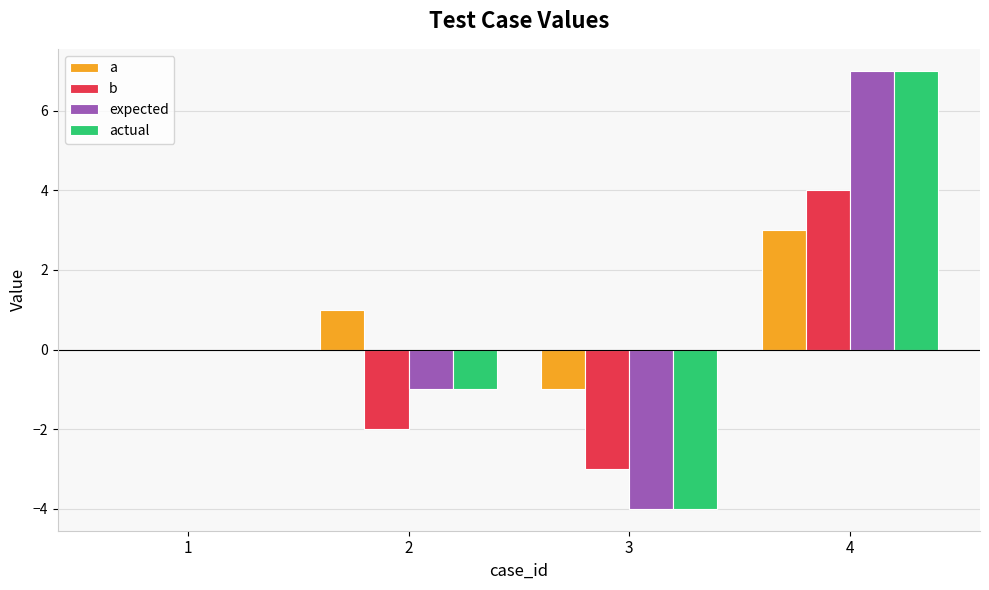

At which category is the sum across all series the highest?

4